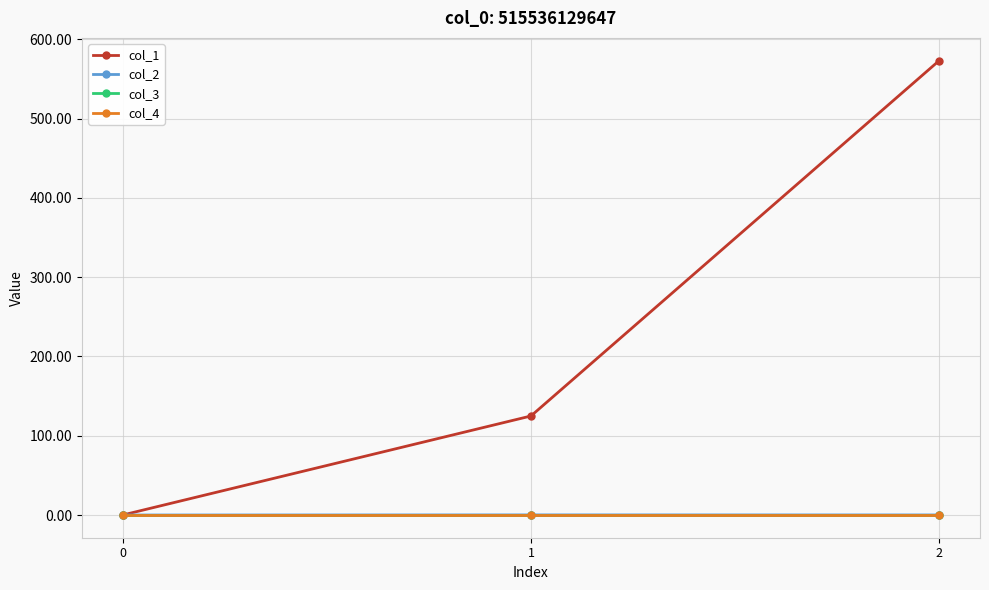

Rank the series at 1 from lowest to highest value.

col_3, col_4, col_2, col_1